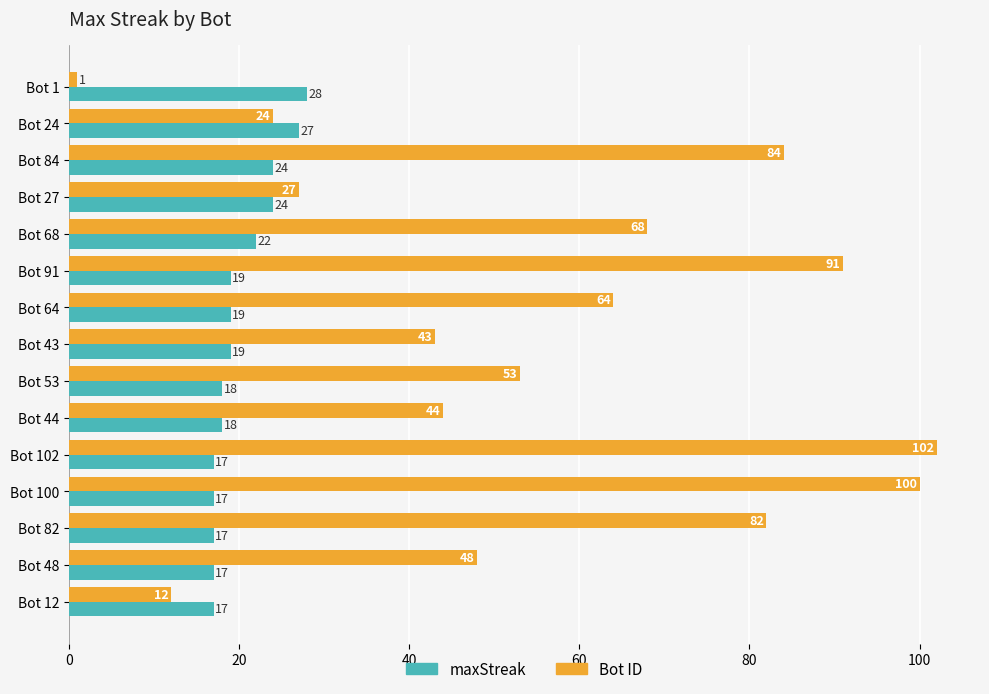

At which category is the sum across all series the highest?

Bot 102